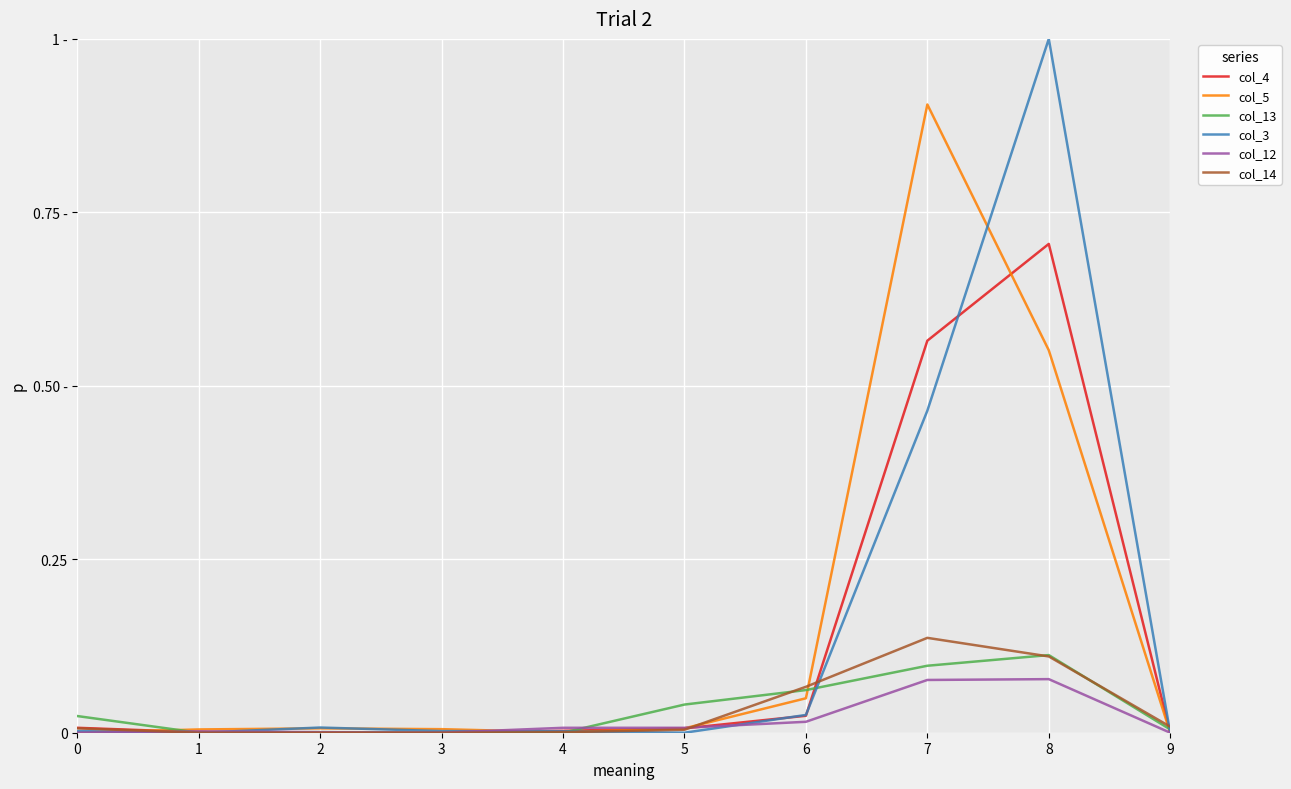

What is the sum of the col_14 values at 9 and 7?

0.1